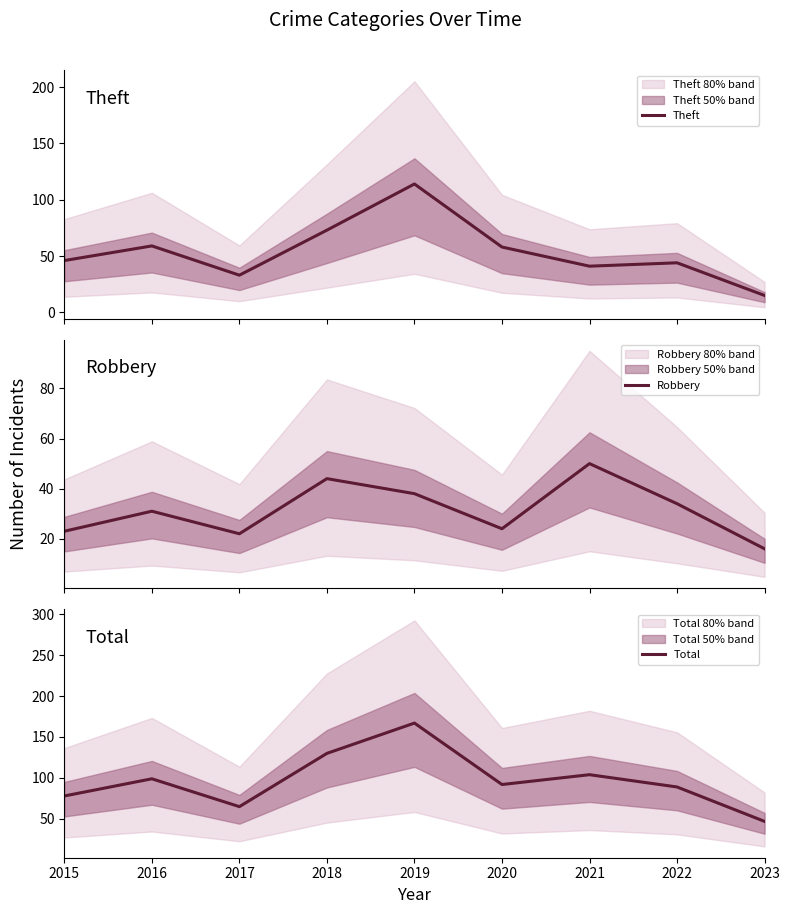

Reading left to right, list all the values displayed in this chart.

Theft: 46	59	33	73	114	58	41	44	15
Robbery: 23	31	22	44	38	24	50	34	16
Total: 78	99	65	130	167	92	104	89	47